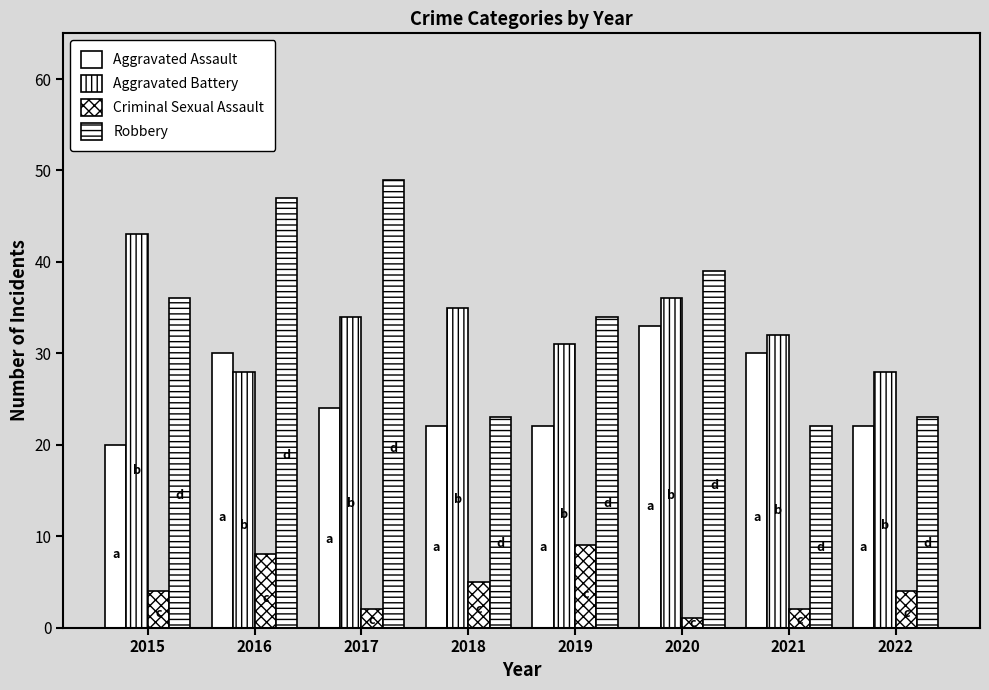

Reading left to right, extract all data points from this chart.

Aggravated Assault: 20	30	24	22	22	33	30	22
Aggravated Battery: 43	28	34	35	31	36	32	28
Criminal Sexual Assault: 4	8	2	5	9	1	2	4
Robbery: 36	47	49	23	34	39	22	23